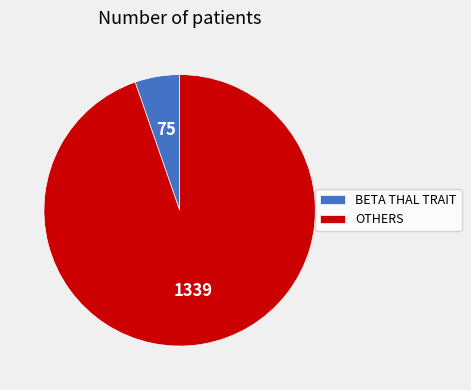

How many slices are in this pie chart?

2